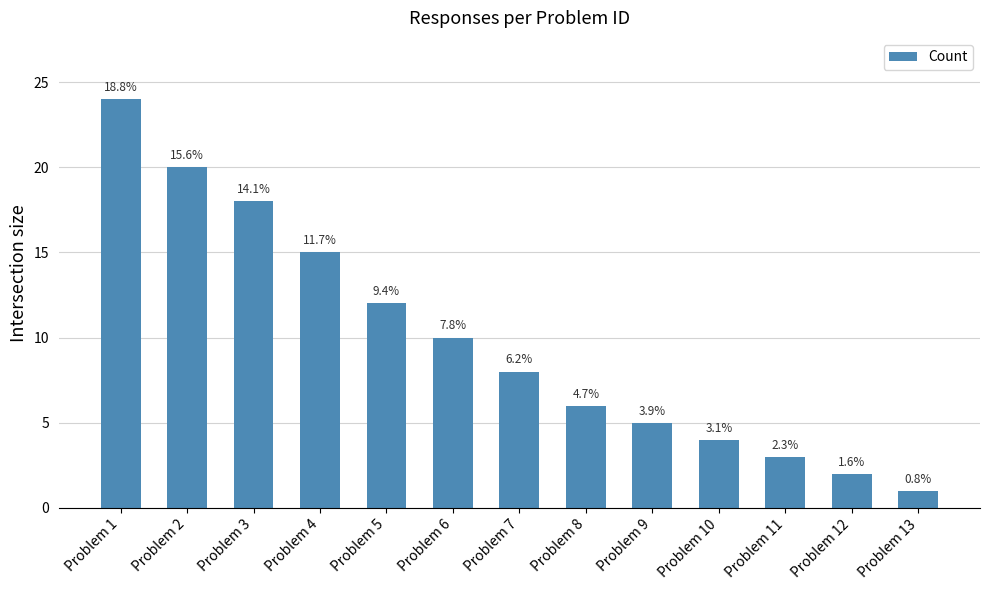

How many bars are there in total?

13